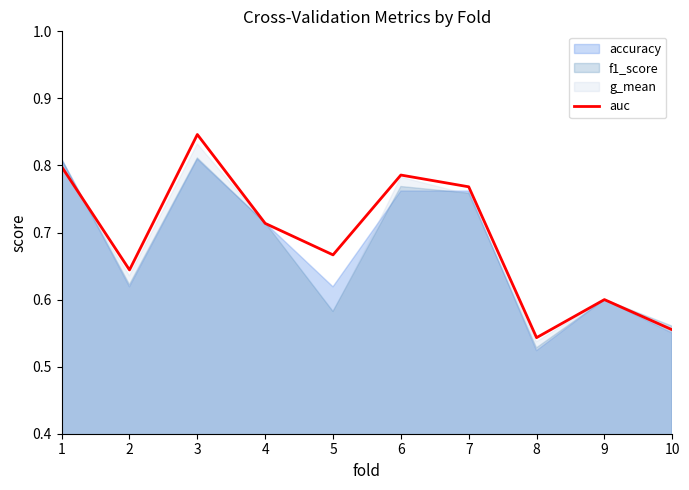

Is it true that the value at 3 is 0.8?

True